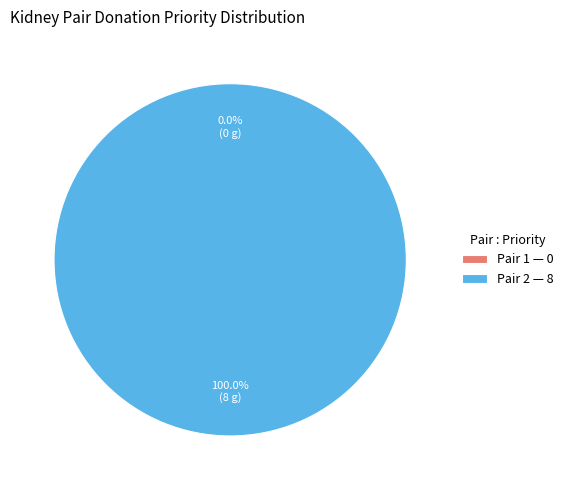

Count the number of slices in the pie.

2